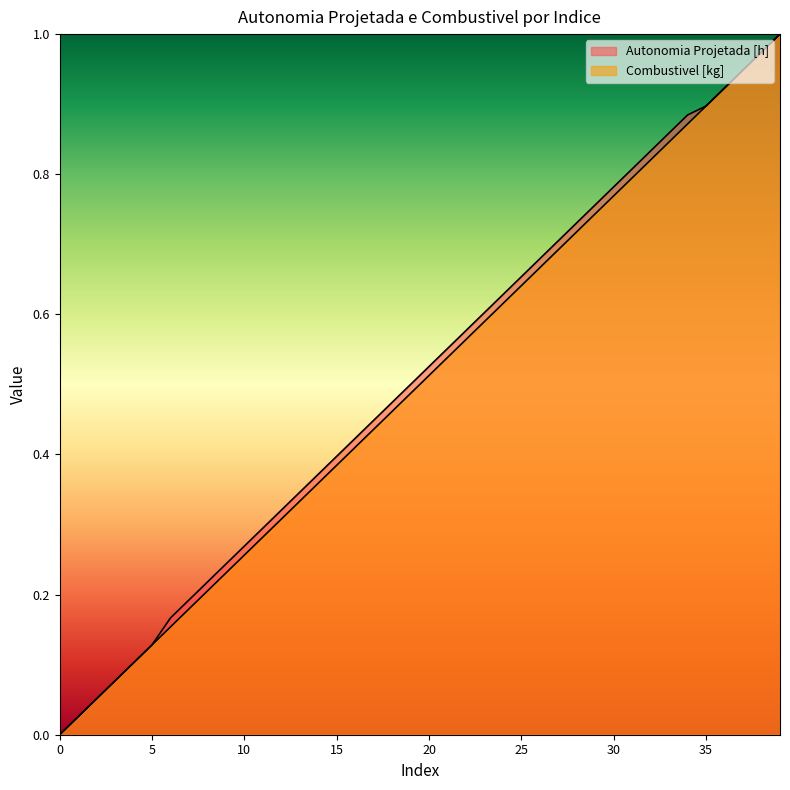

What is the value of the Combustivel [kg] point at the 29th from the left?

0.7